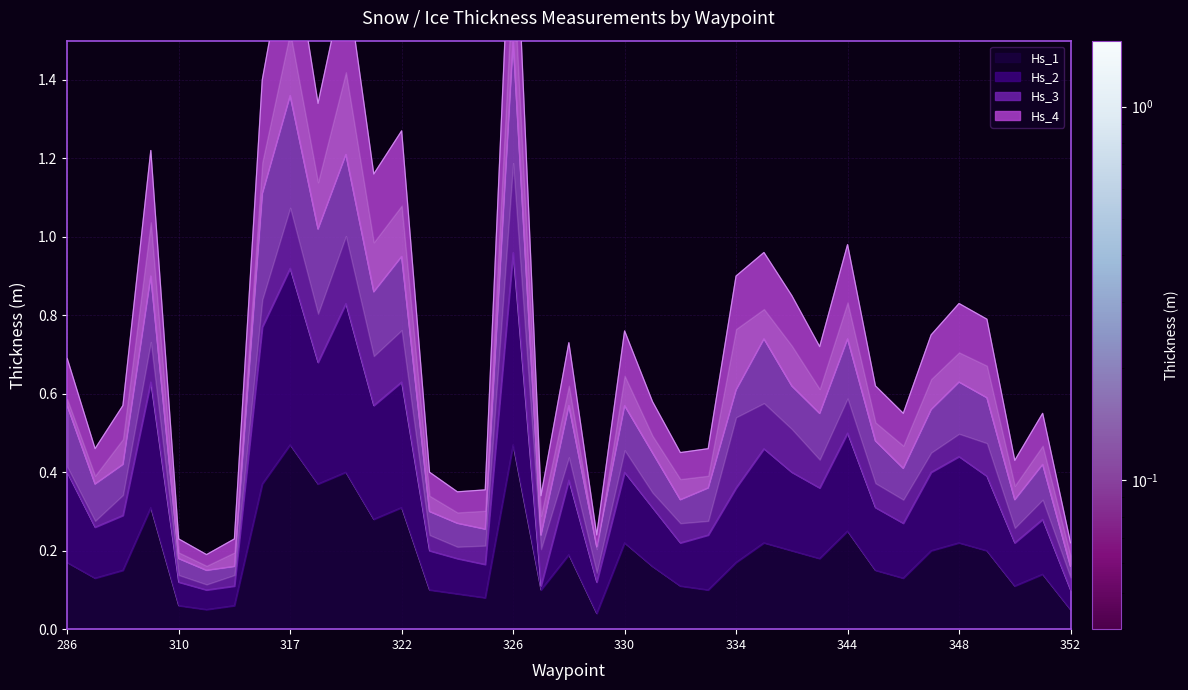

True or false: Hs_2 has a value of 0.3 at 325.

False